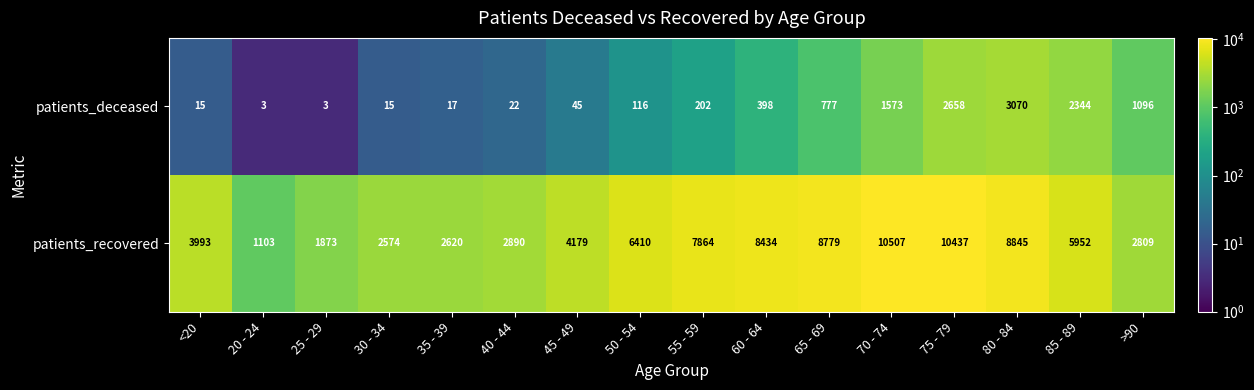

Is it true that patients_recovered equals 2890 at 40 - 44?

True